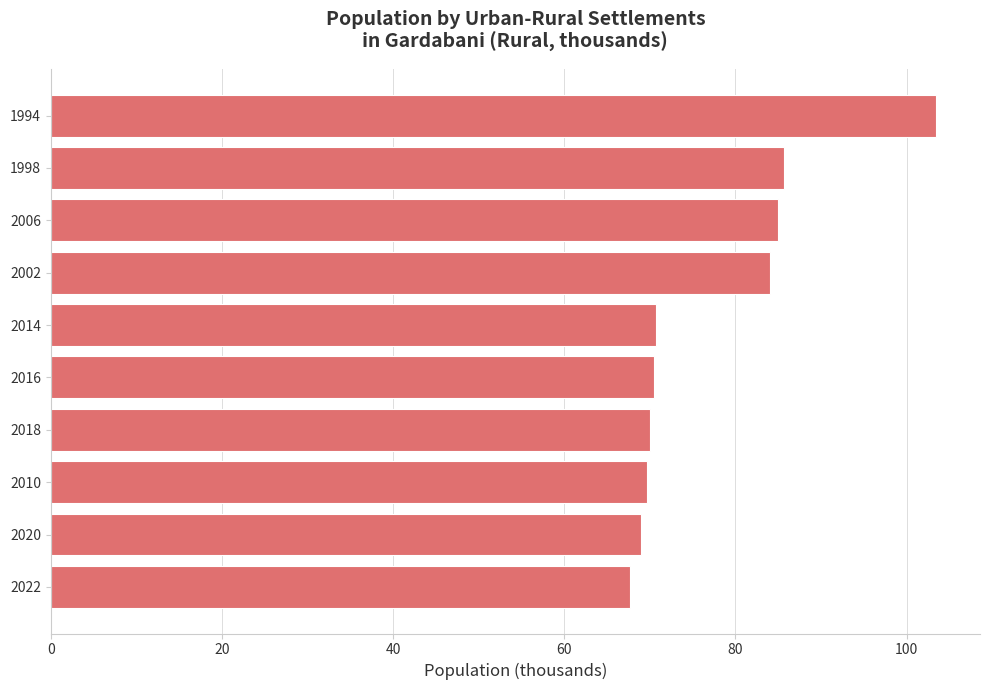

What is the ratio of the value at 2006 to the value at 2014?

1.2